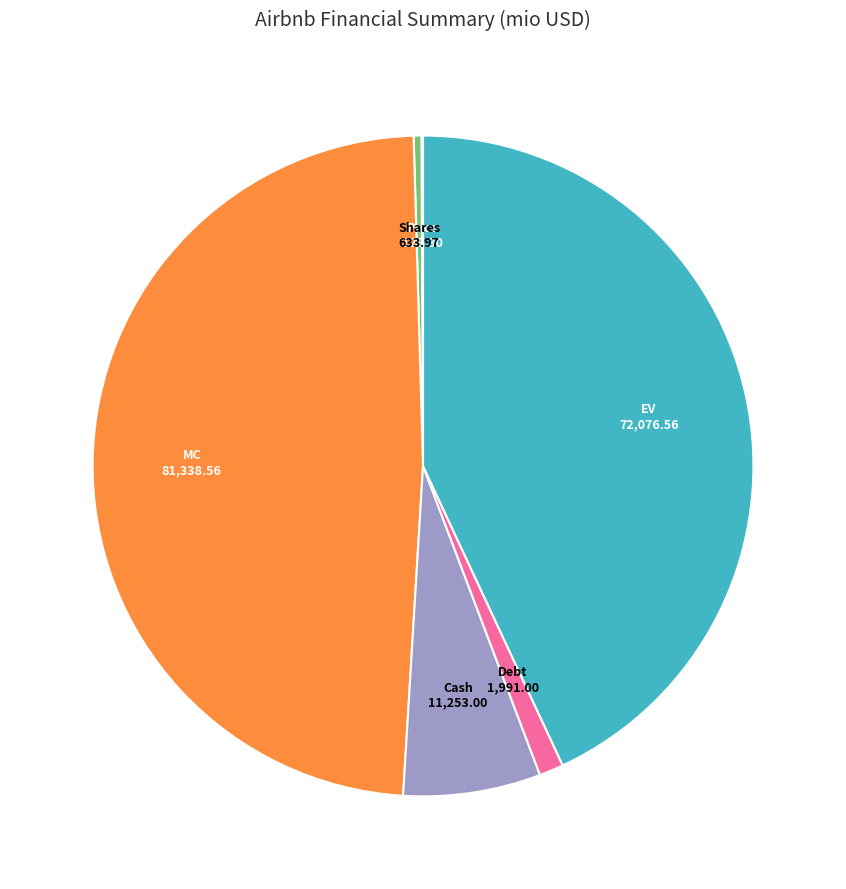

Is the sum of EV and Shares greater than half?

No